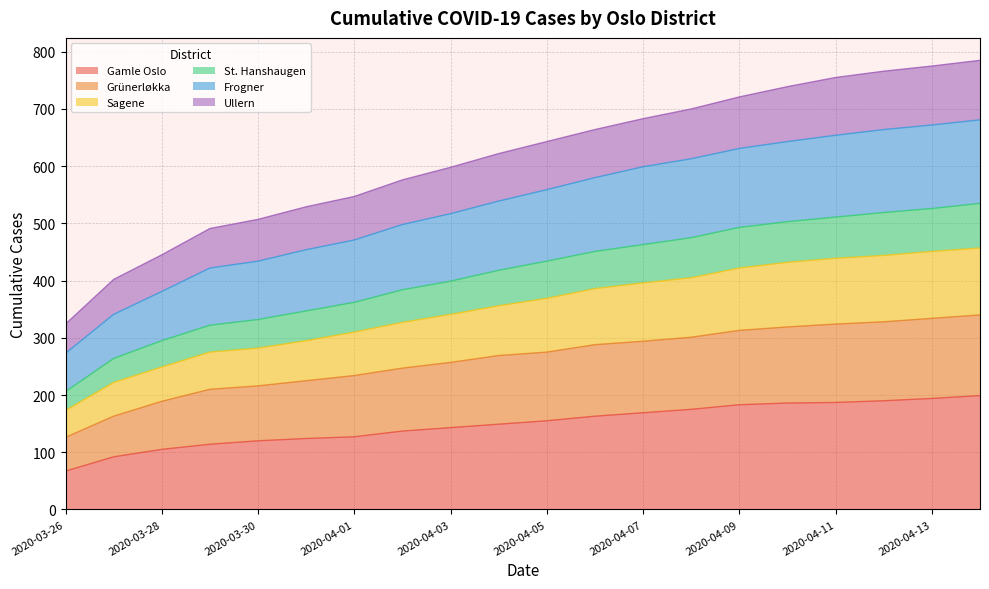

Which series has the widest spread of values?

Ullern